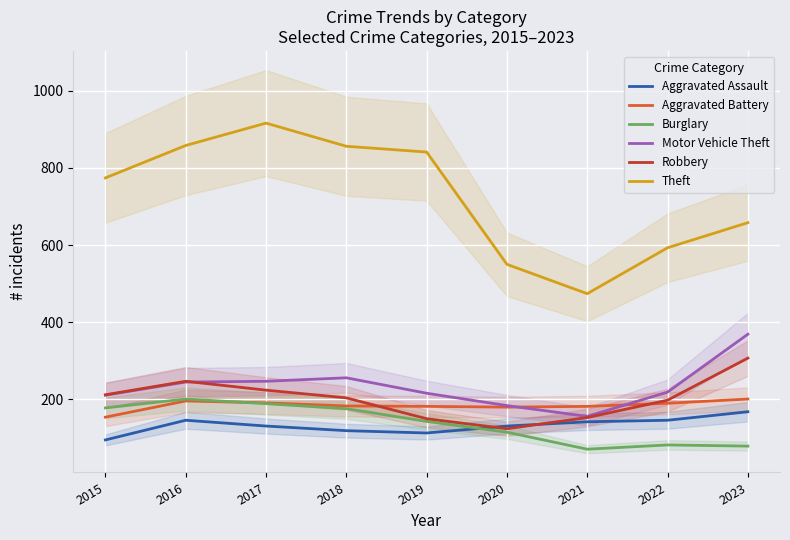

At which category does Theft reach its first local peak?

2017